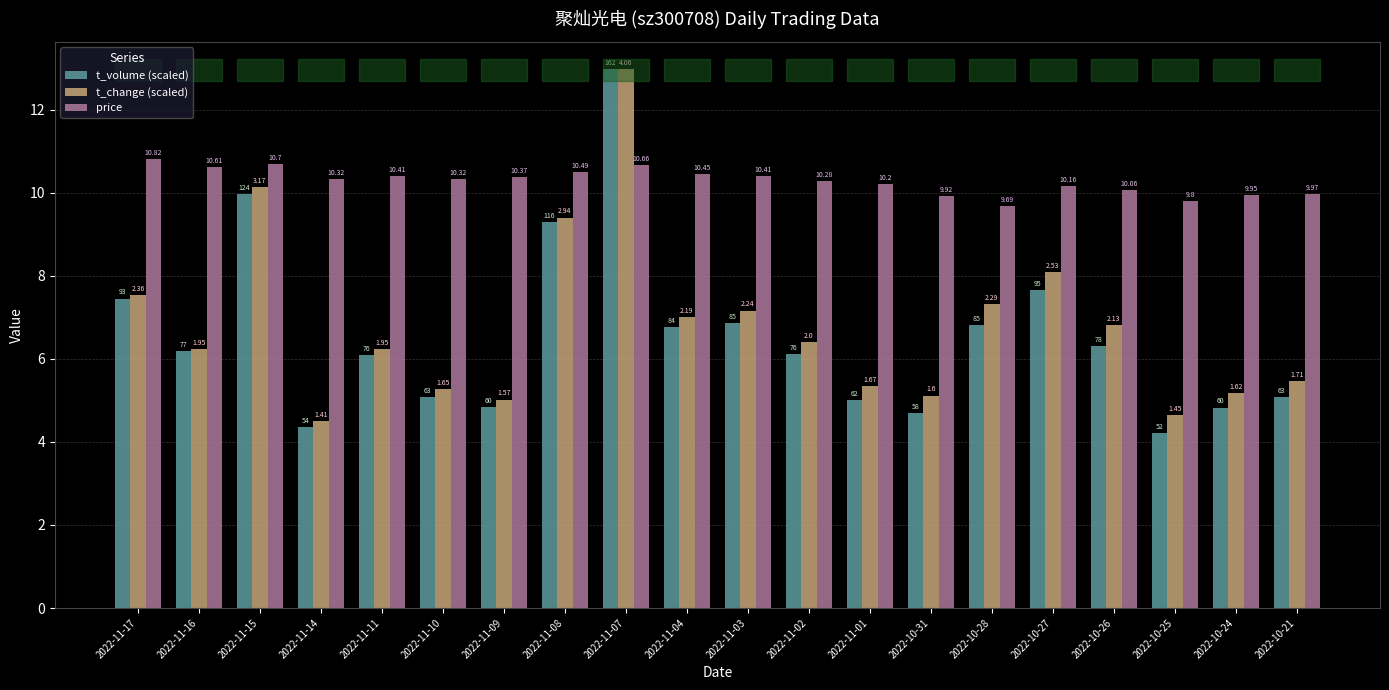

How many bars are there in total?

60